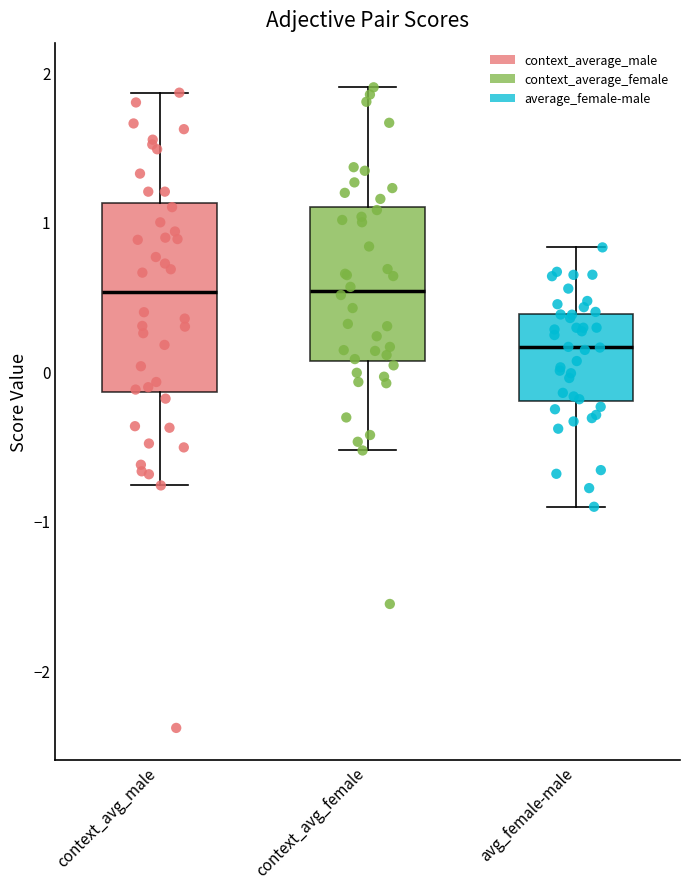

Where does the median line of the box for context_avg_female sit on the y-axis? The values are not printed on the chart, so give them approximately, as read against the axis.

0.5